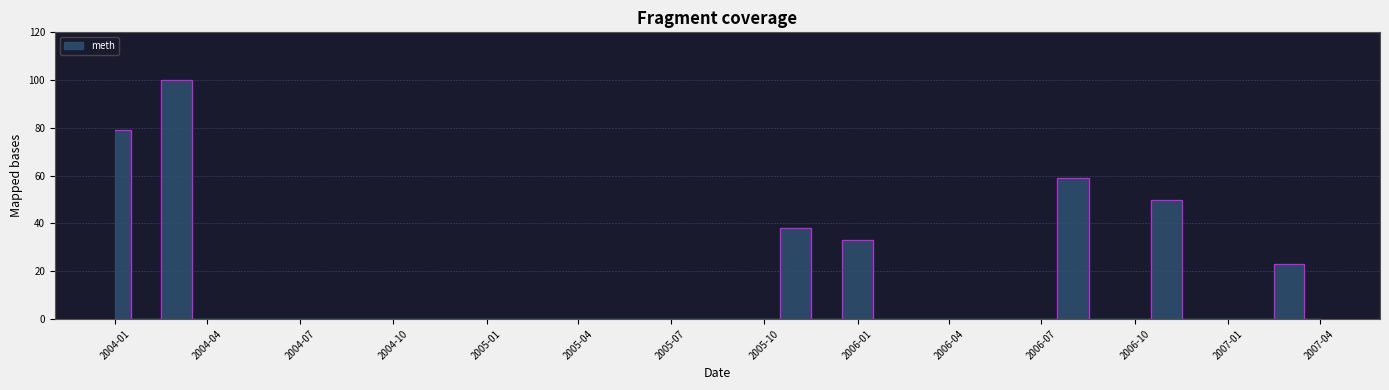

Is it true that the value at 2005-05-01 is 0?

True